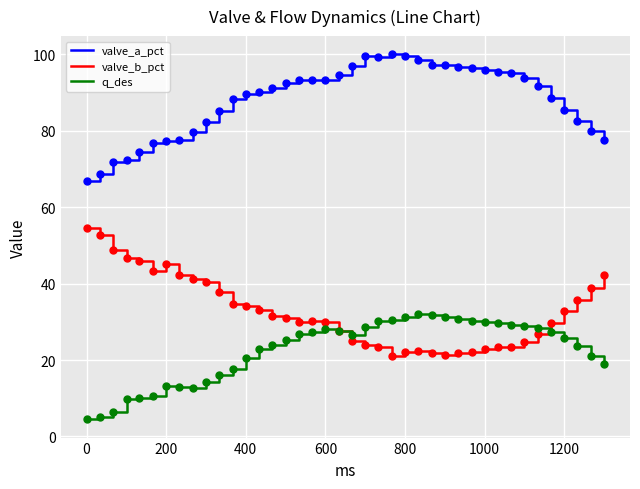

List the series in order of their peak value, highest first.

valve_a_pct, valve_b_pct, q_des